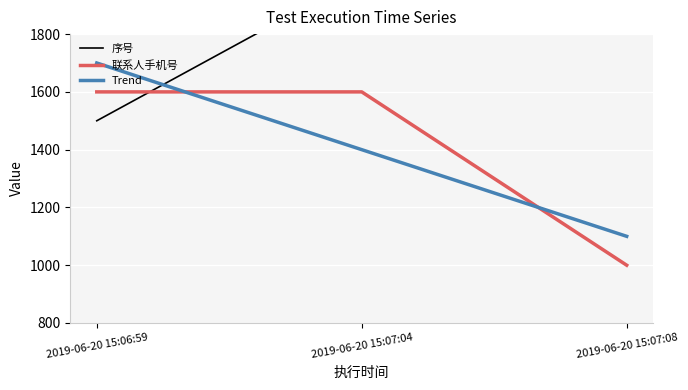

What is the sum of the 联系人手机号 values at 2019-06-20 15:07:08 and 2019-06-20 15:06:59?

2600.0